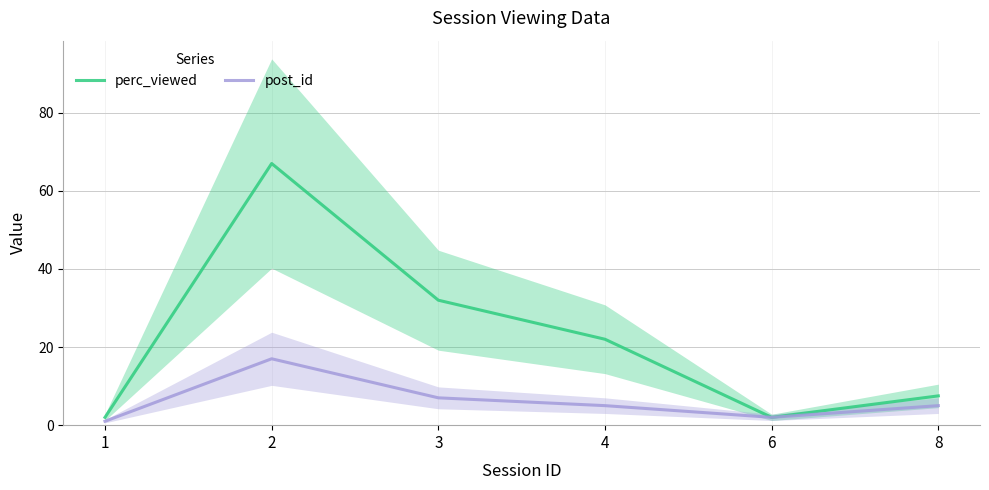

Rank the series at 3 from lowest to highest value.

post_id, perc_viewed